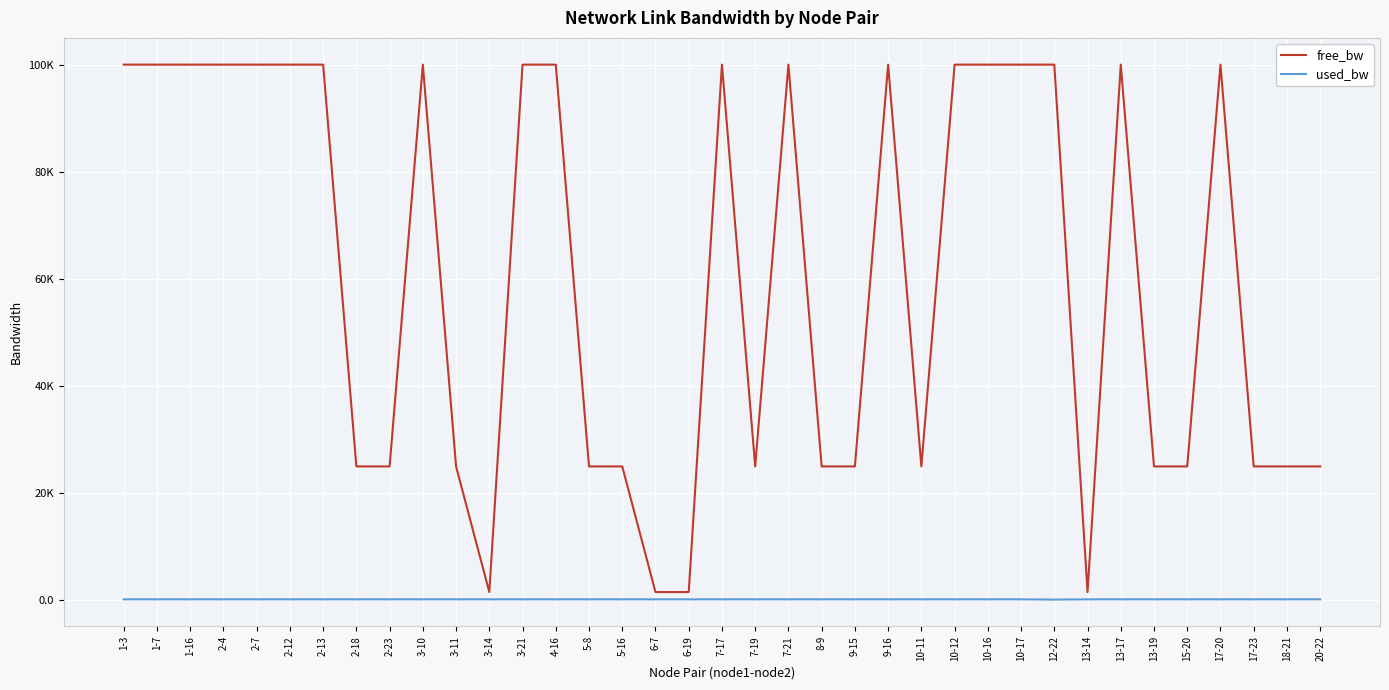

True or false: free_bw and used_bw cross at least once.

False